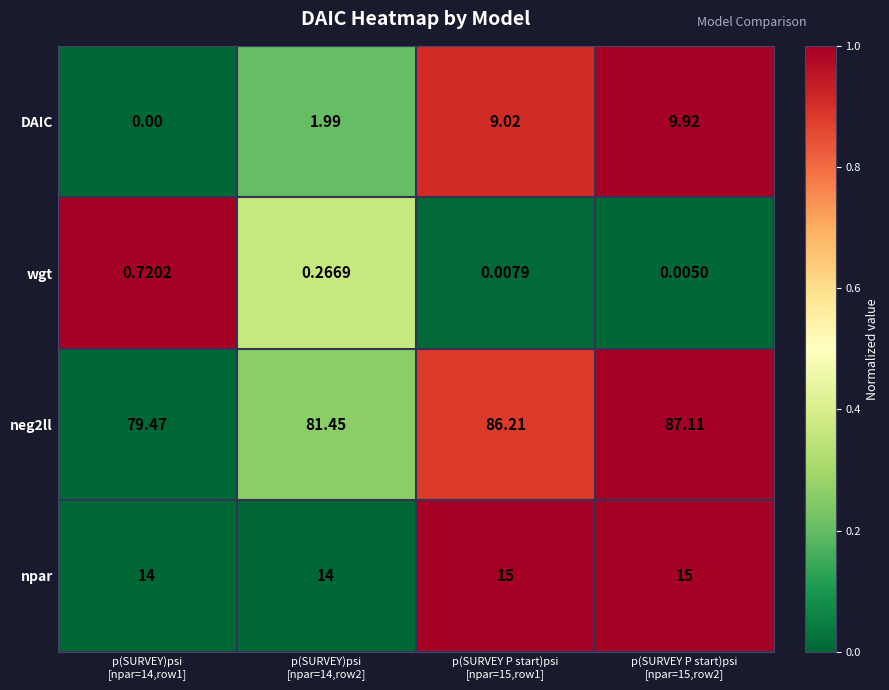

How many data points does each series have?

4